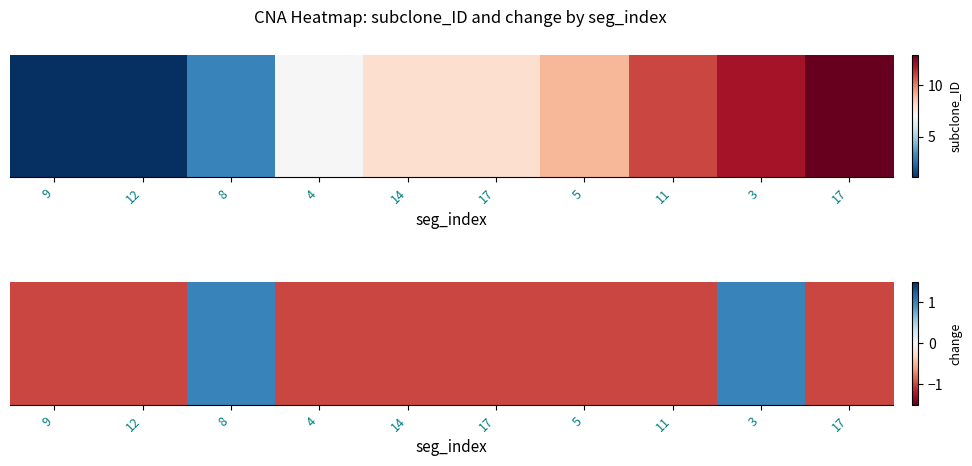

Reading left to right, what are all the values shown in this chart?

-1	-1	1	-1	-1	-1	-1	-1	1	-1